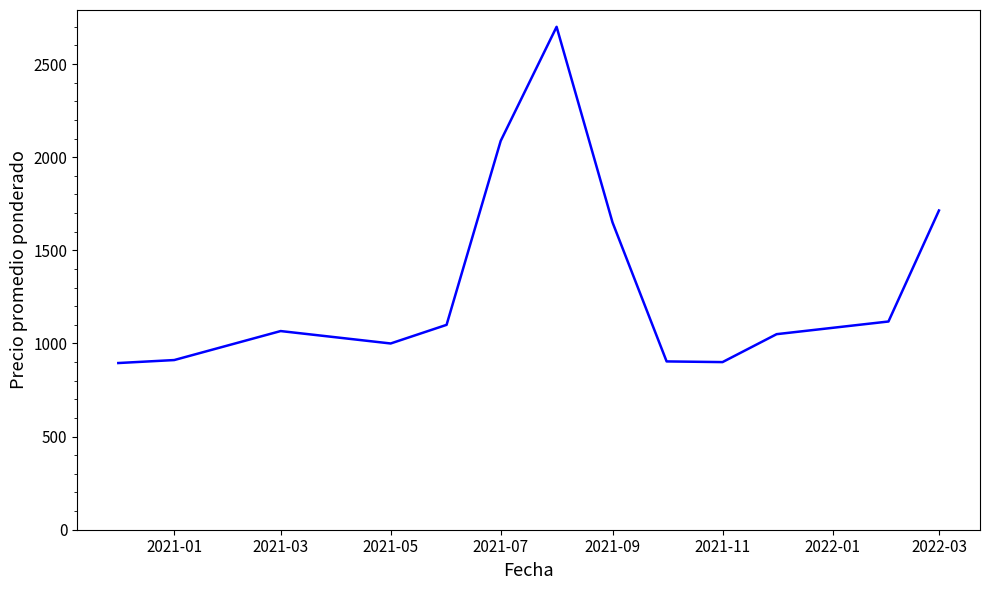

What is the smallest value displayed?

895.0